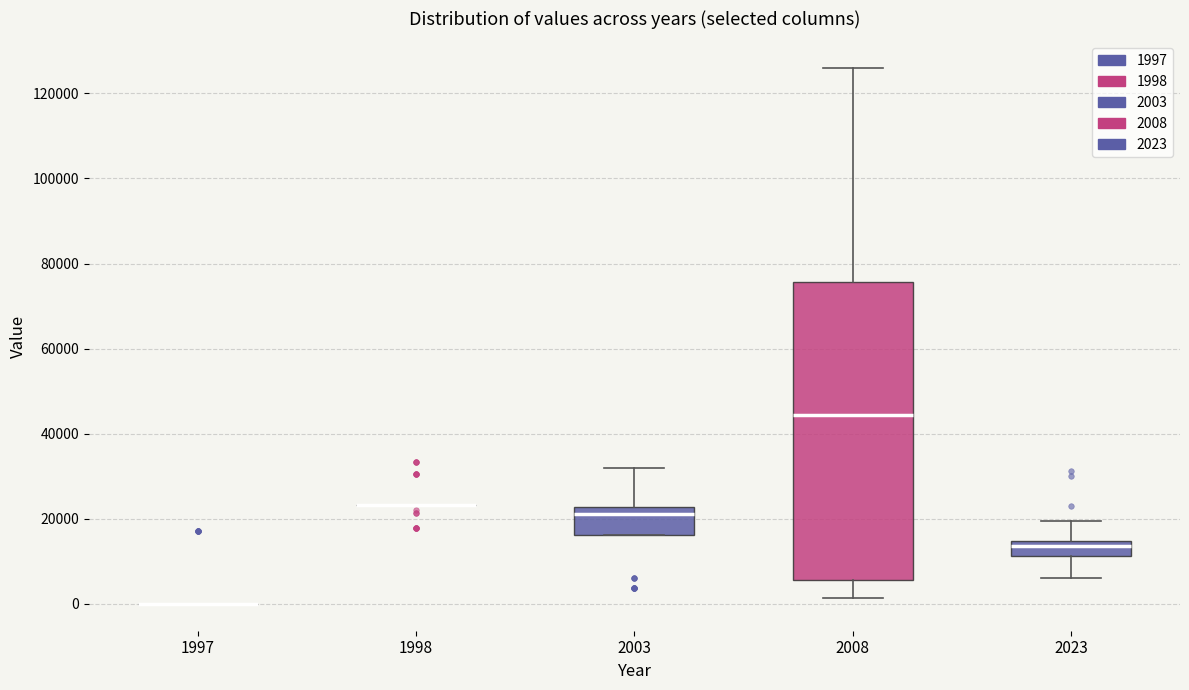

Which box is the tallest, from its lower edge to its upper edge?

2008